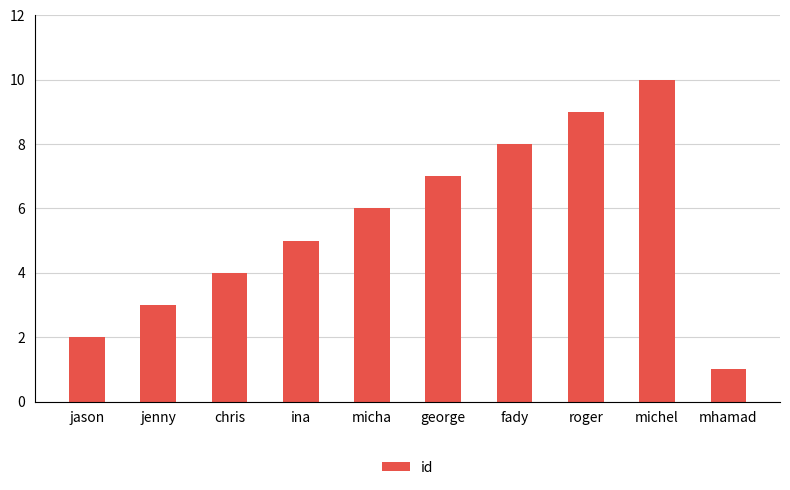

List the labels in order of value, largest first.

michel, roger, fady, george, micha, ina, chris, jenny, jason, mhamad